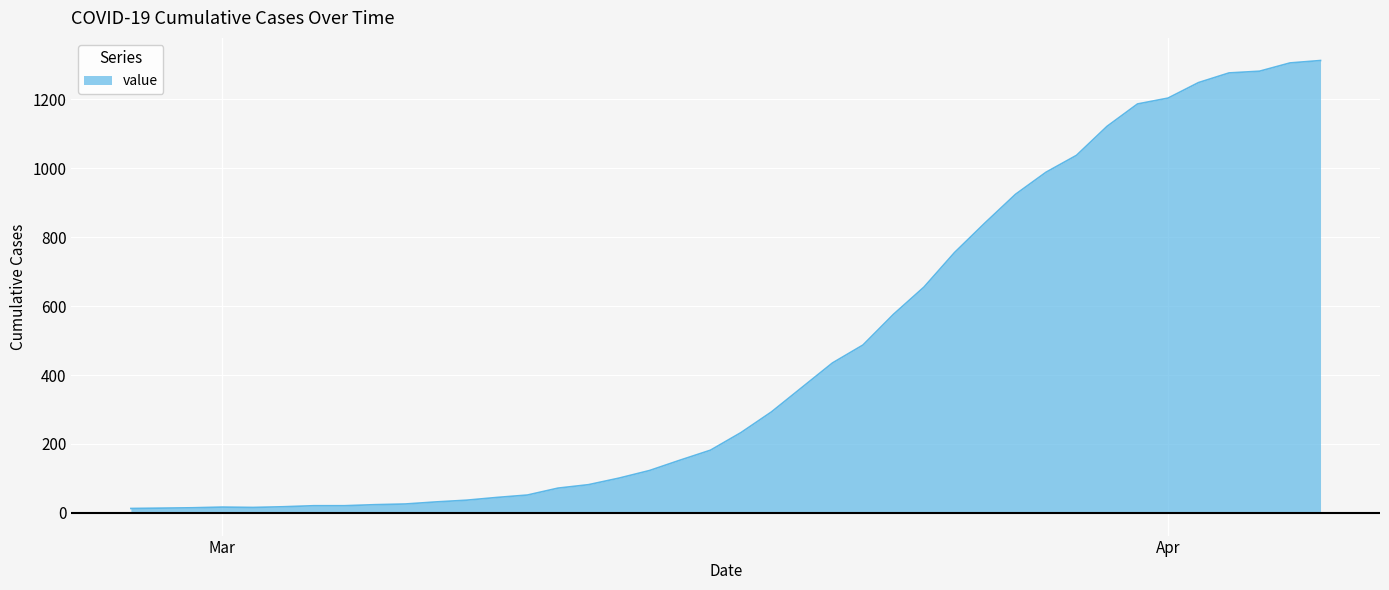

What is the maximum value shown in the chart?

1312